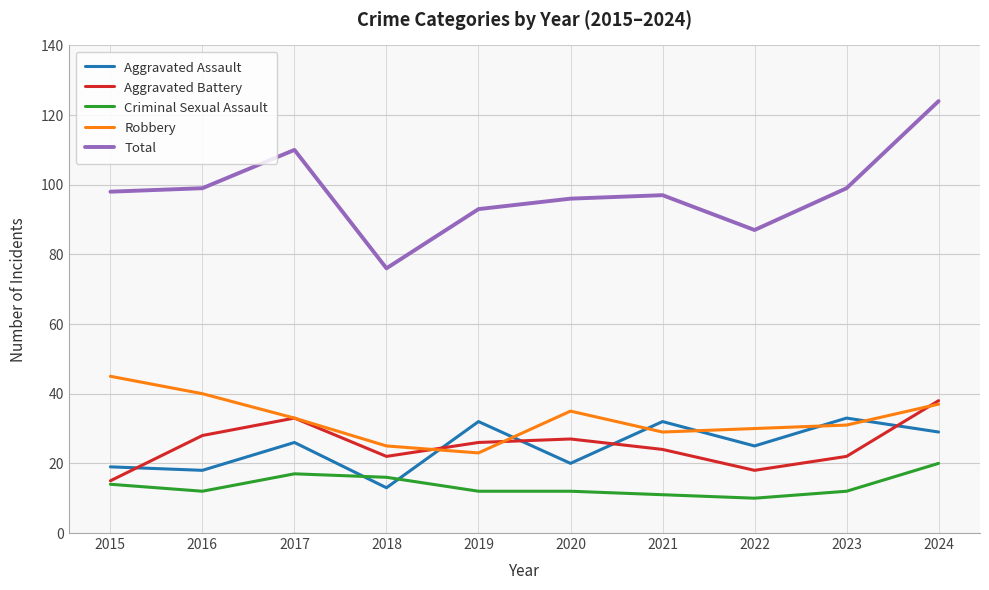

Which category has the lowest value in the Robbery series?

2019